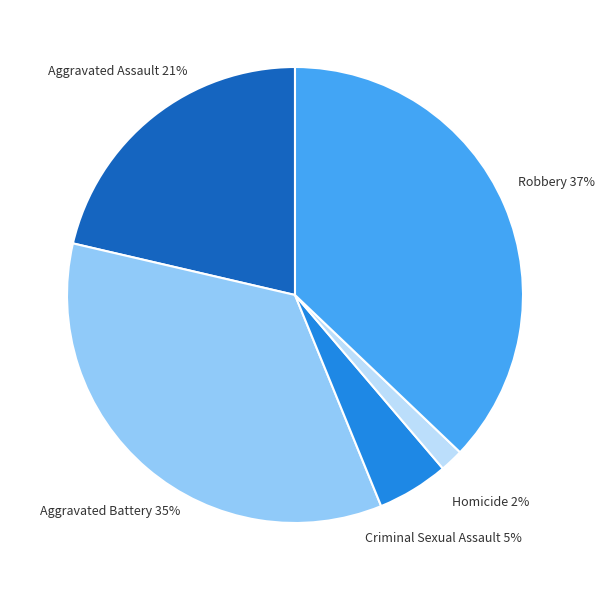

To the nearest percent, what is the average slice percentage?

20%